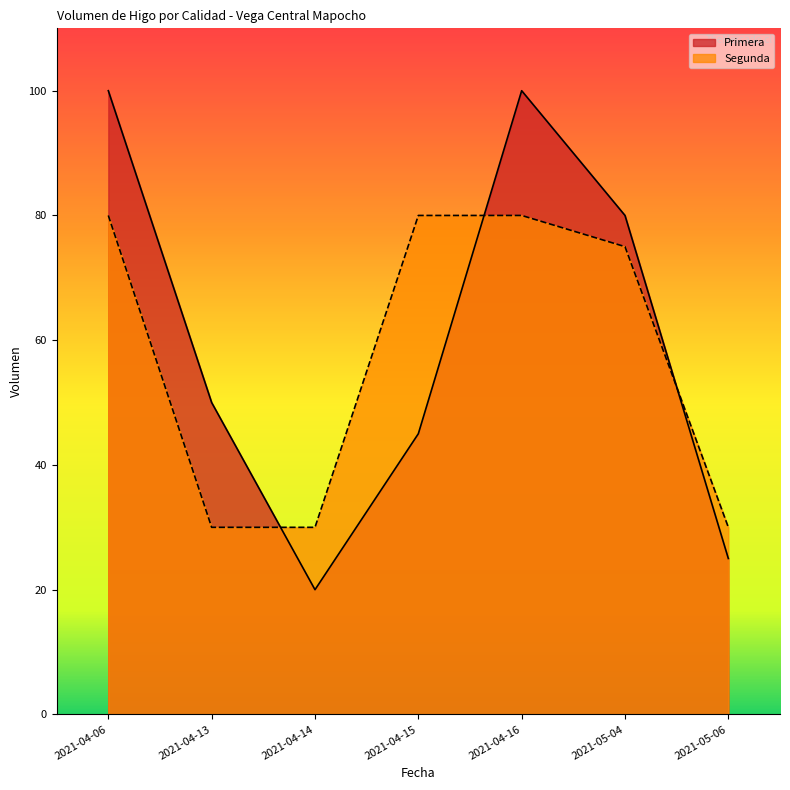

What is the maximum value shown in the chart?

100